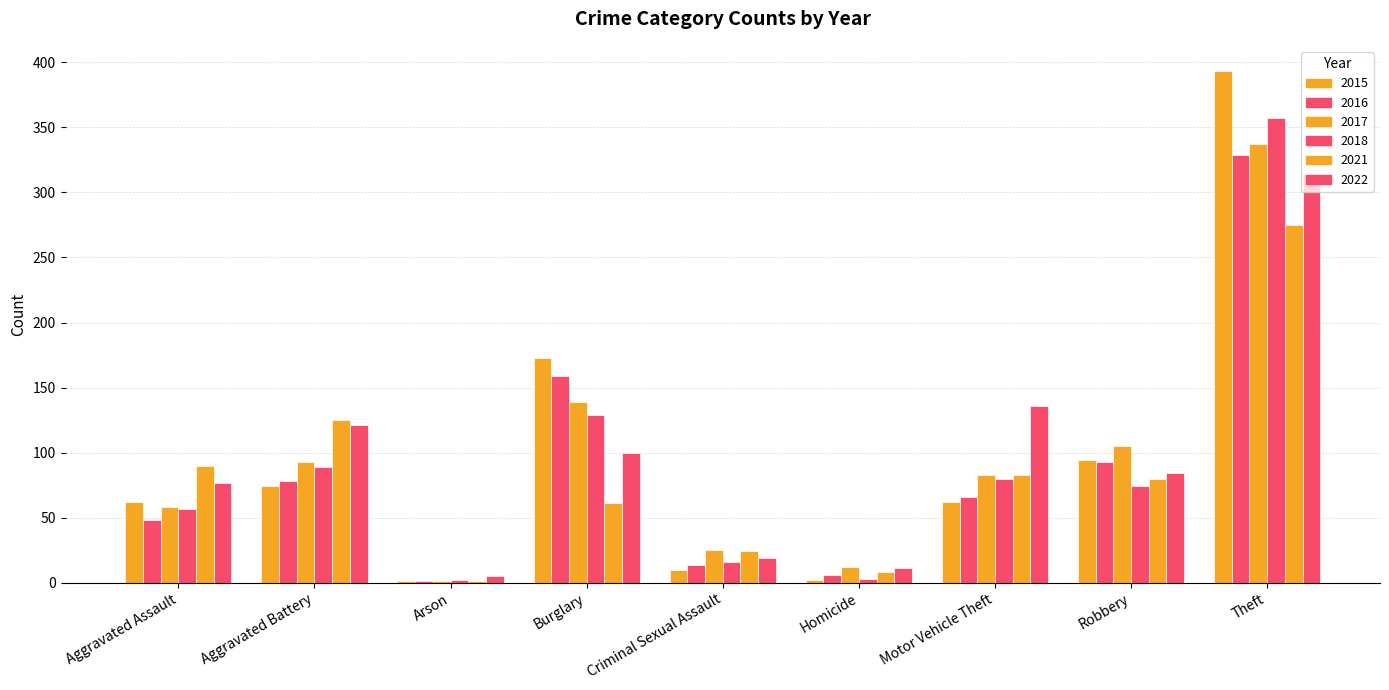

What is the sum of the 2022 values at Homicide and Motor Vehicle Theft?

147